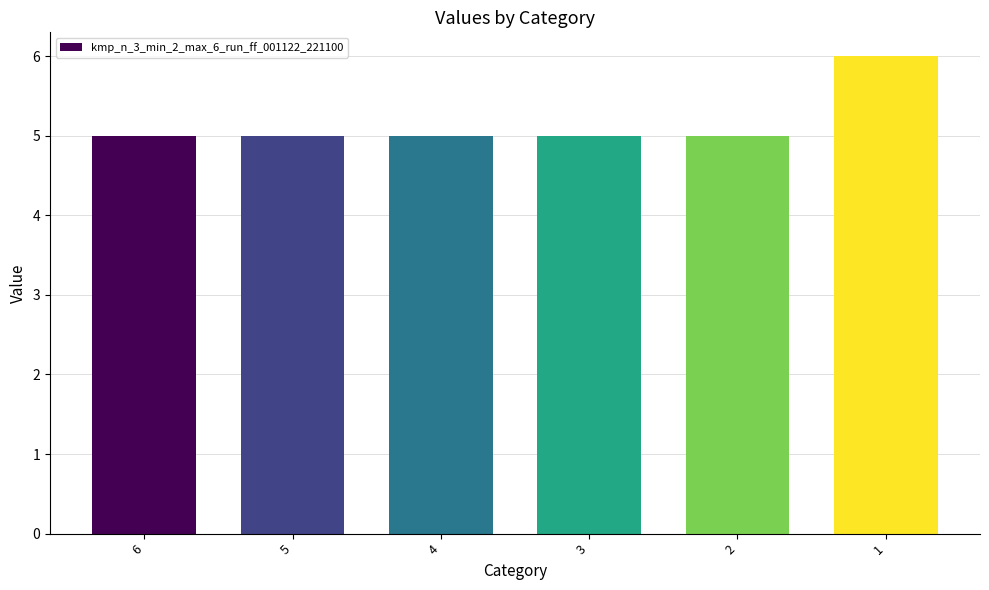

What is the smallest value displayed?

5